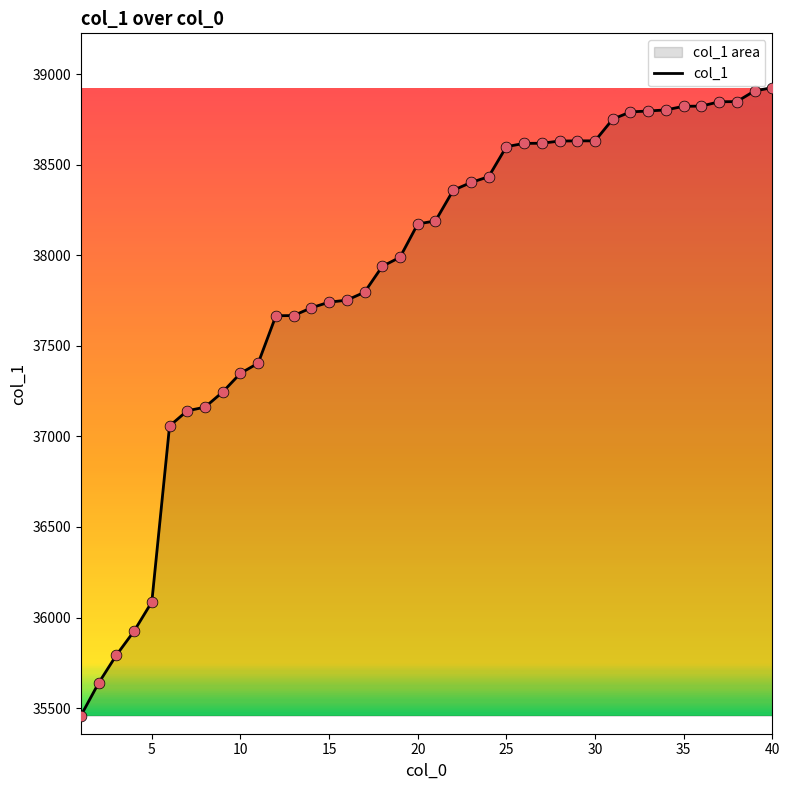

Is it true that the value at 15 is 58393?

False